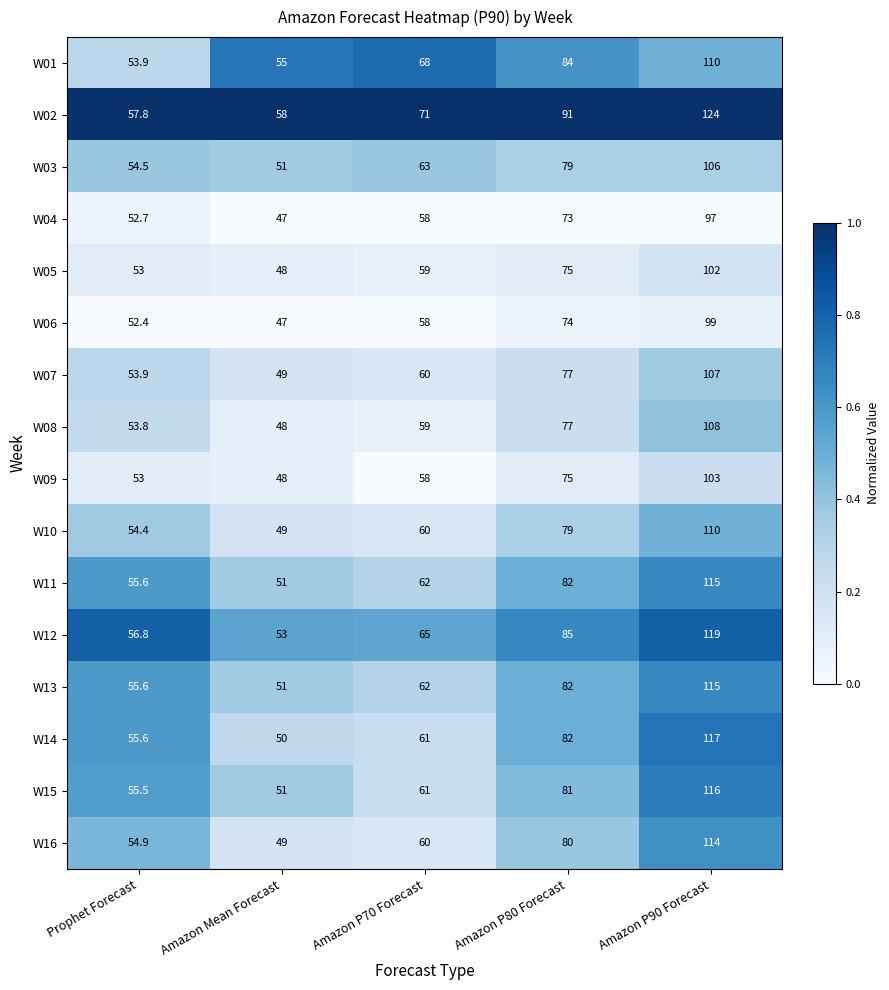

What is the total value across all series at Prophet Forecast?

873.4